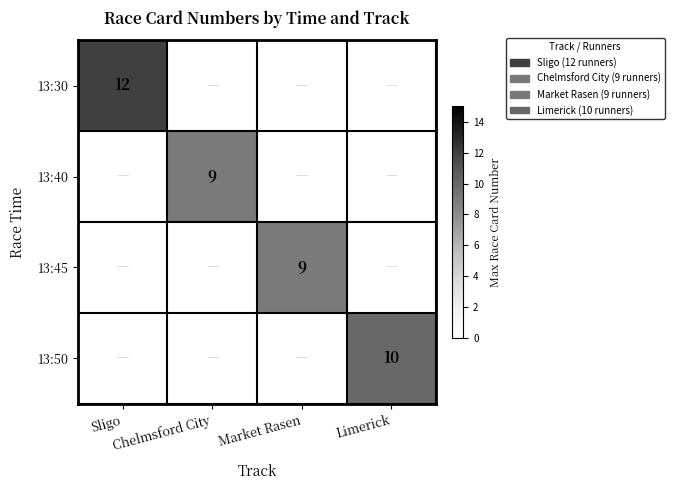

What is the lowest value of the 13:30 series?

12.0